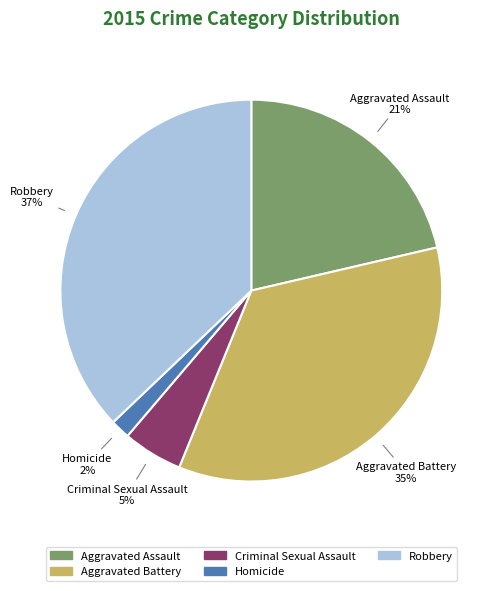

Is there a majority slice in this chart?

No